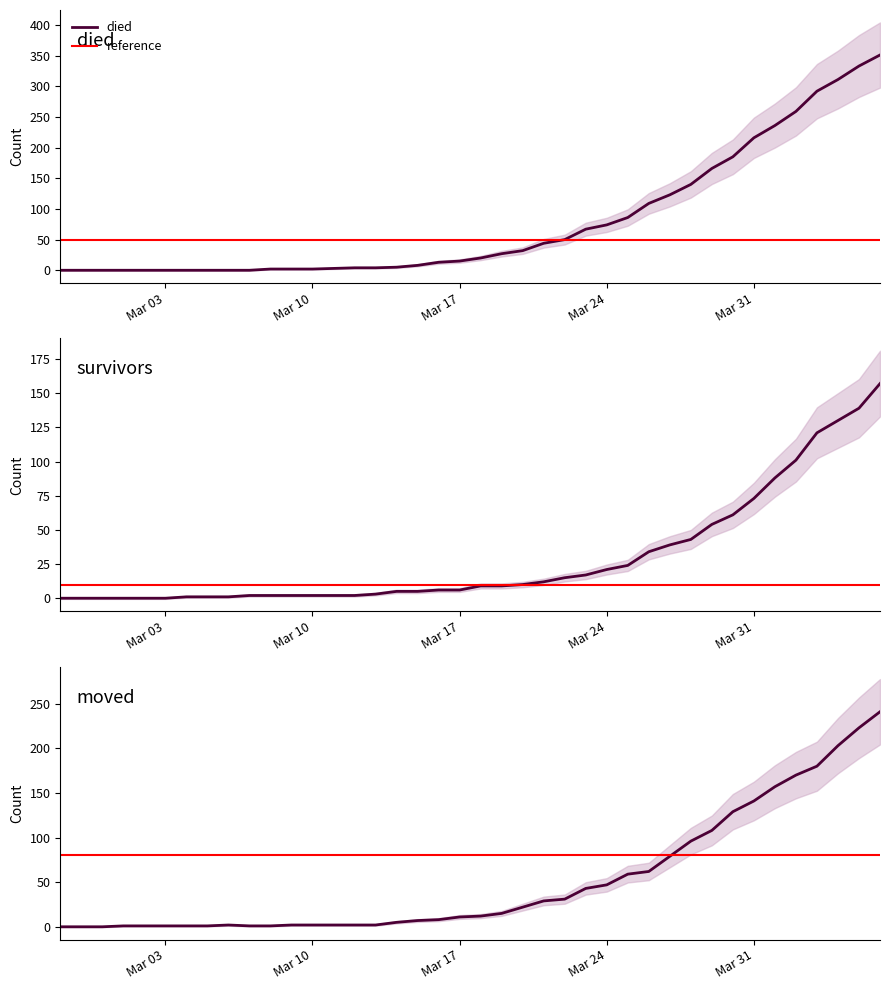

What is the total value across all series at 2020-03-01?

1